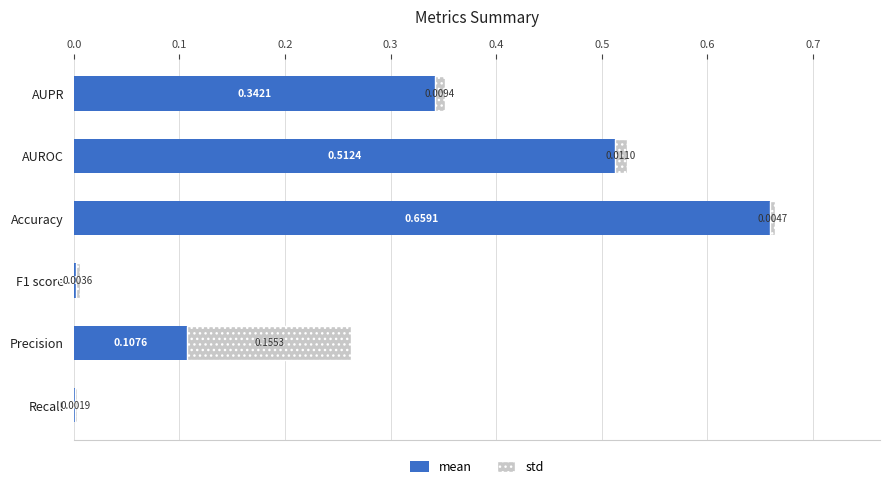

At which category is the sum across all series the highest?

Accuracy